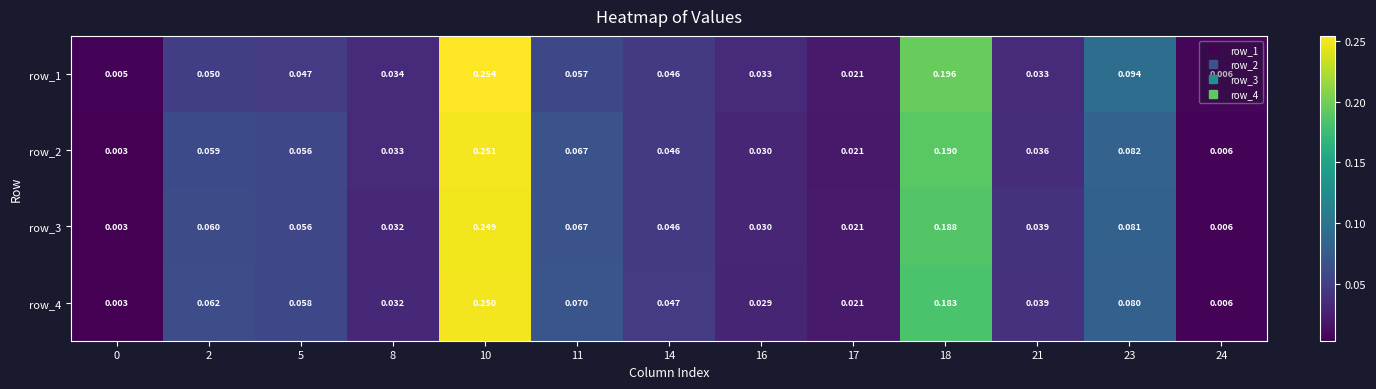

Which series has the largest range (max minus min)?

row_1